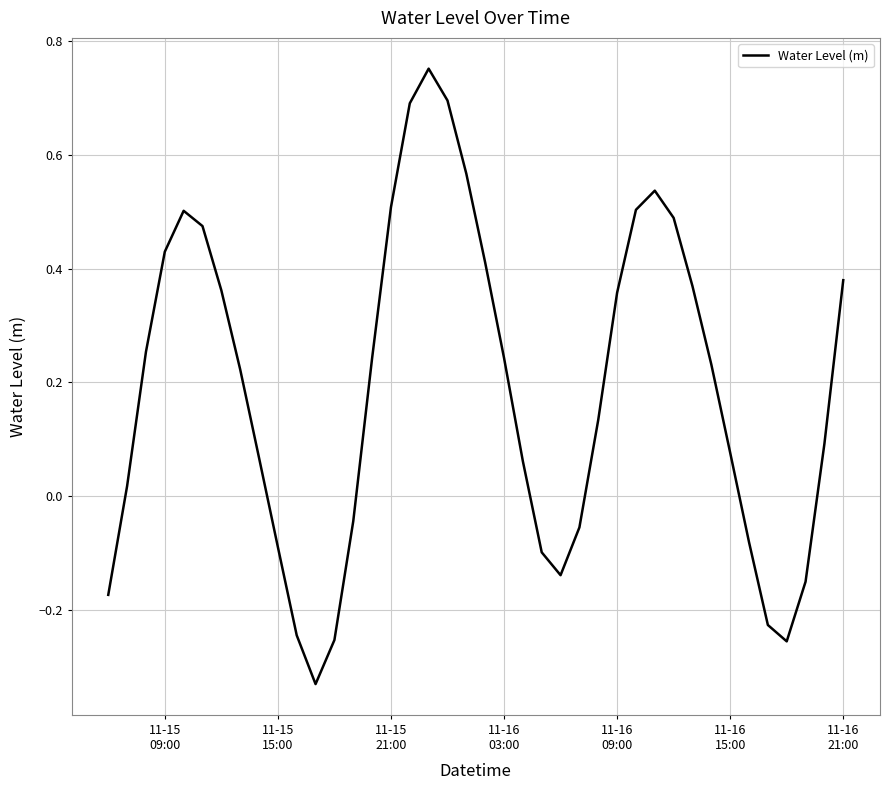

What is the difference between the maximum and minimum values?

1.1